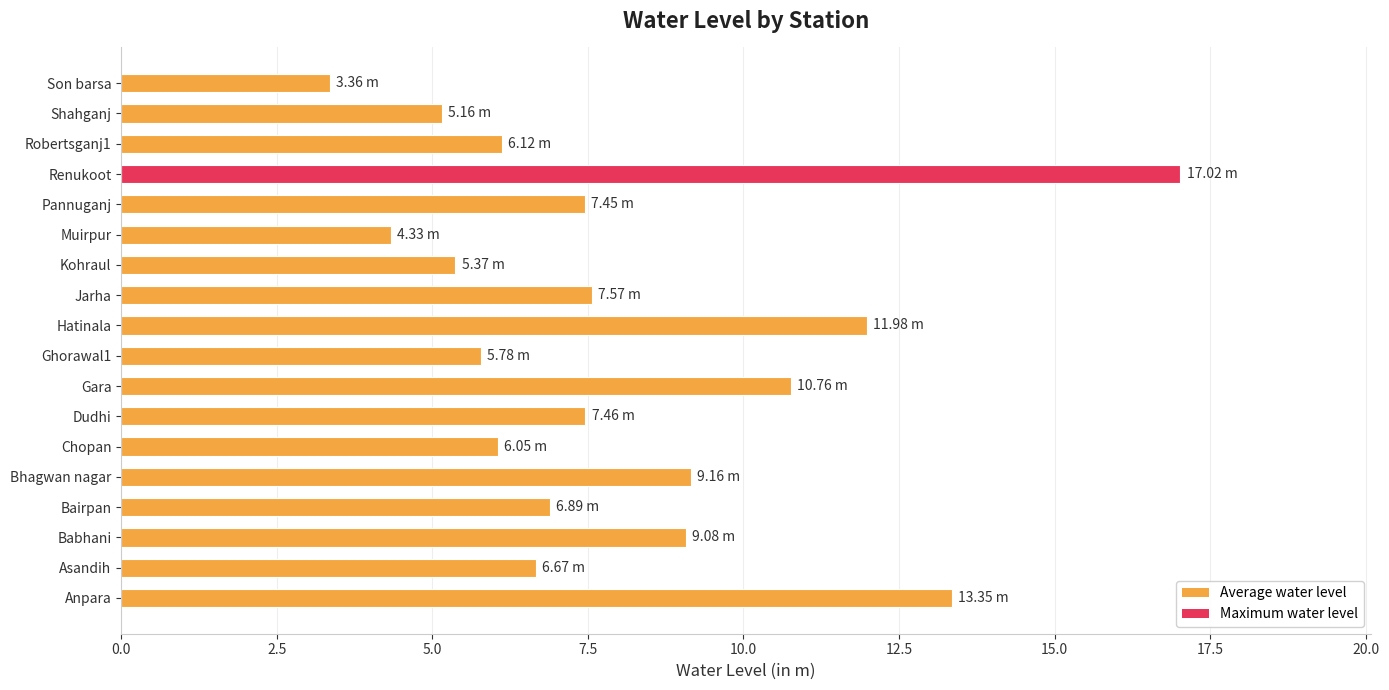

What is the average value?

8.0